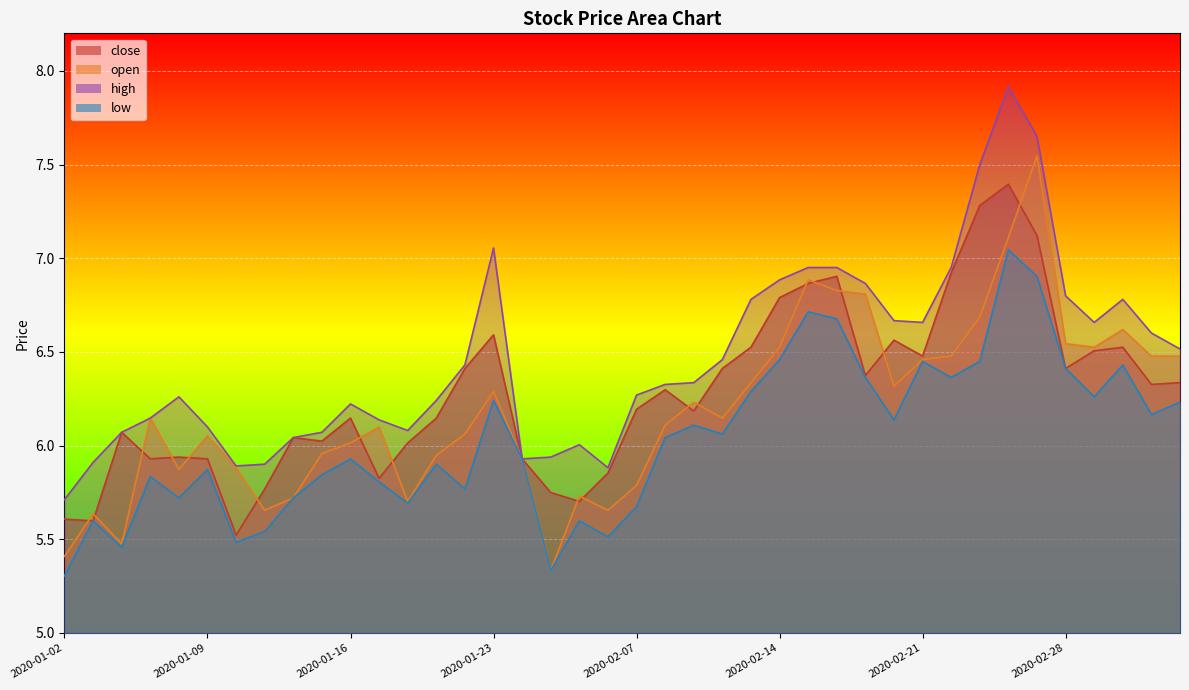

Which series changed the most between 2020-01-17 and 2020-03-03?

close